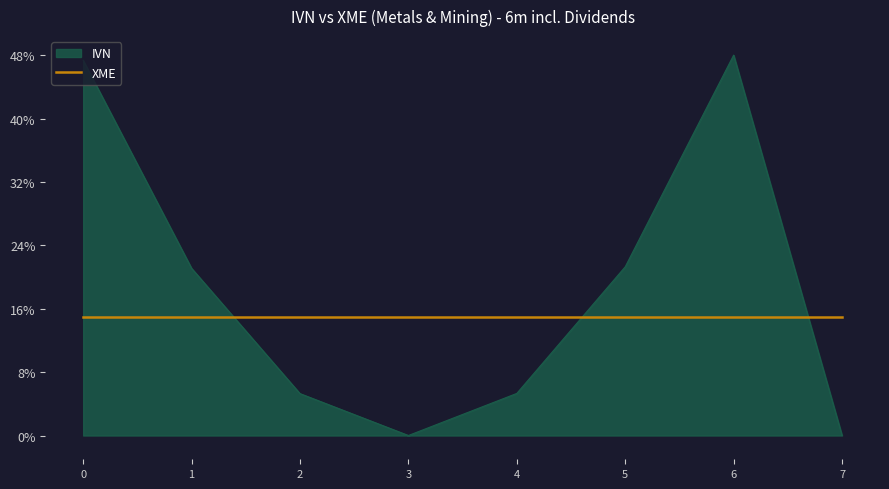

What is the maximum value shown in the chart?

48.0